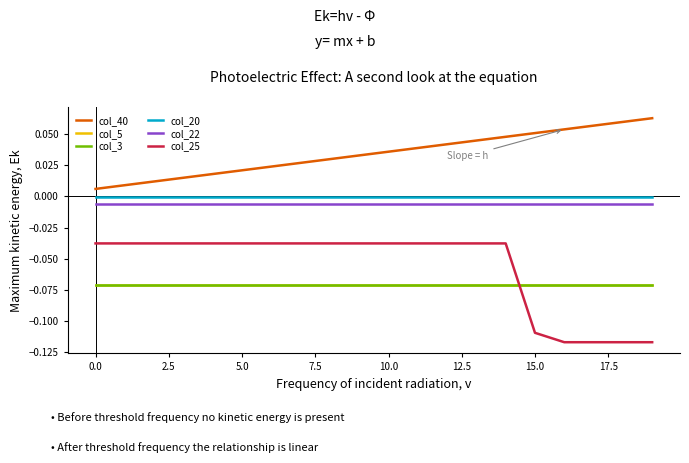

True or false: col_5 and col_3 intersect in this chart.

False